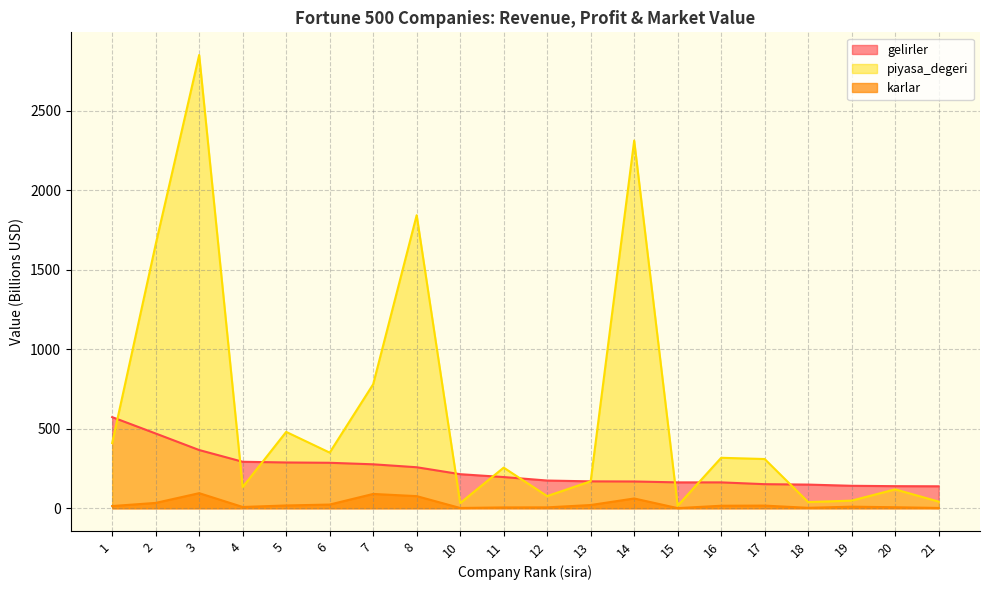

After their last crossing, which series has the higher values: piyasa_degeri or gelirler?

gelirler